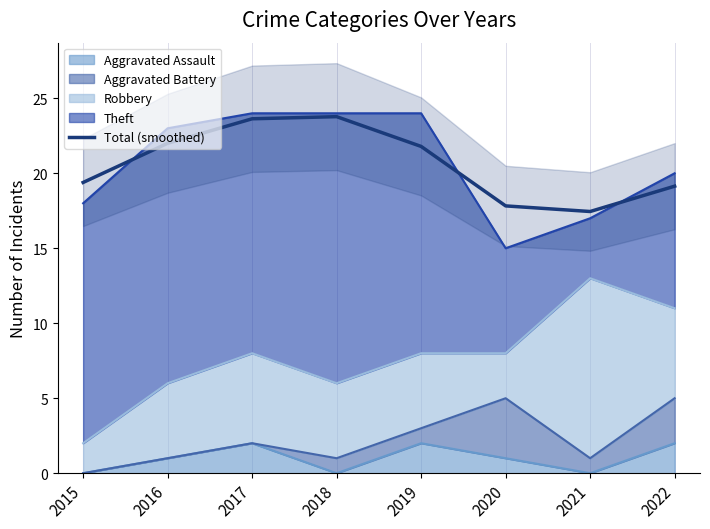

Reading left to right, what are all the values shown in this chart?

19.4	22.0	23.6	23.8	21.8	17.8	17.5	19.1